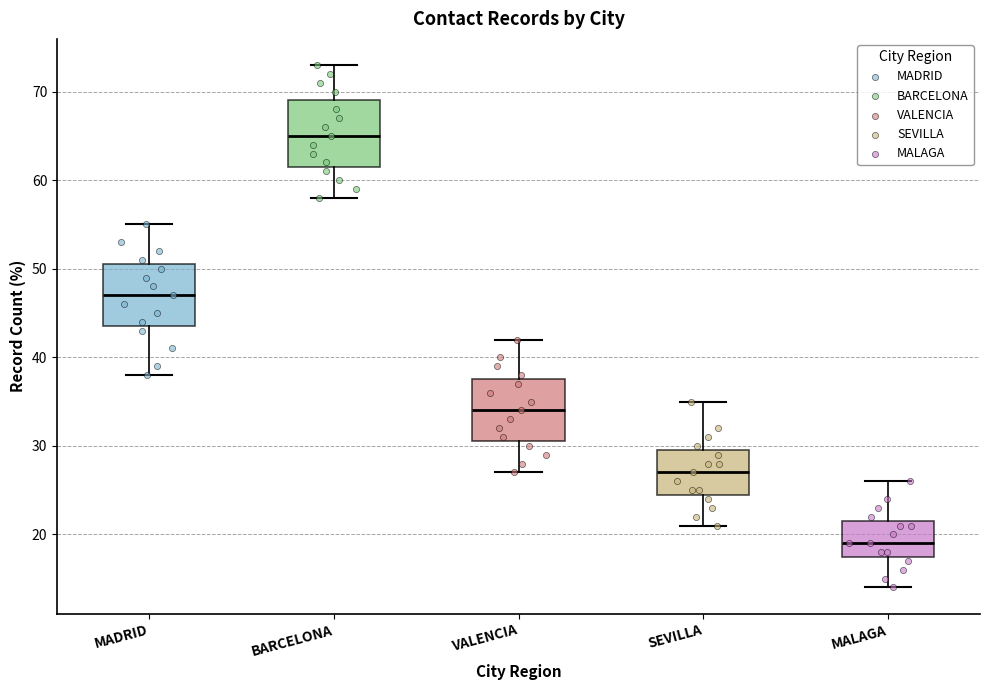

Reading left to right, read every box against the y-axis: the position of its median line, the range the box covers, and the ends of its whiskers. The values are not printed on the chart, so give them approximately, as read against the axis.

MADRID: median 47, box 44 to 51, whiskers 38 to 55
BARCELONA: median 65, box 62 to 69, whiskers 58 to 73
VALENCIA: median 34, box 31 to 38, whiskers 27 to 42
SEVILLA: median 27, box 25 to 30, whiskers 21 to 35
MALAGA: median 19, box 18 to 22, whiskers 14 to 26